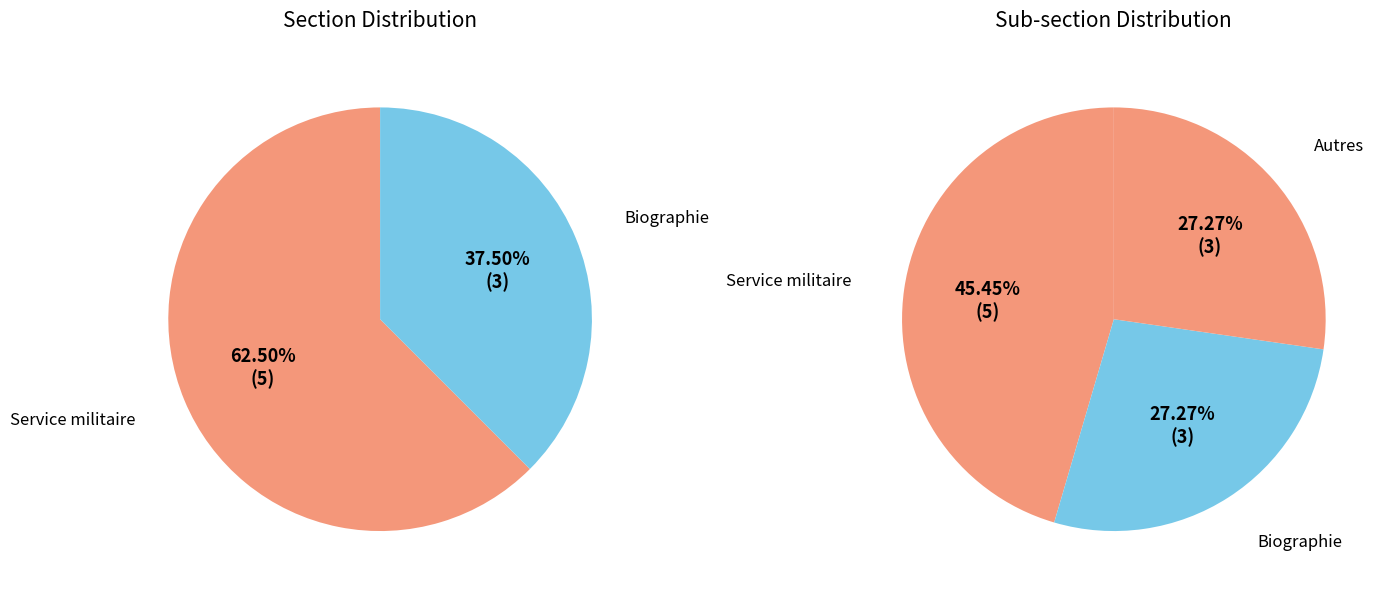

What is the total percentage of Service militaire and Biographie?

100.0%